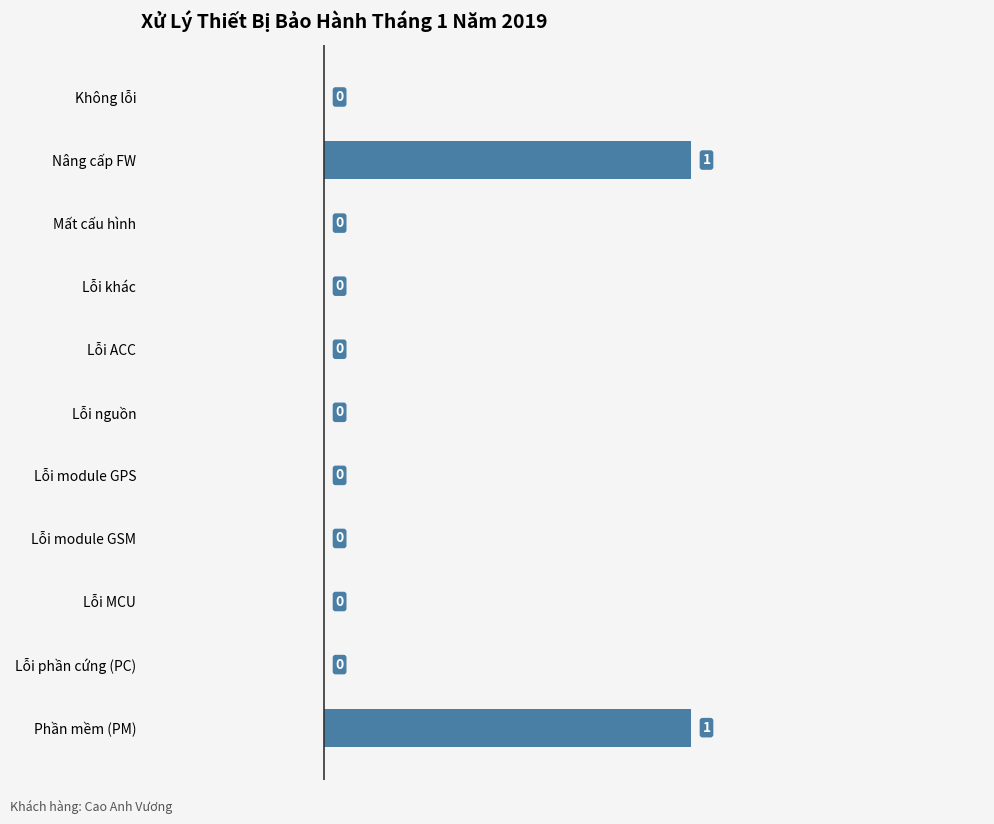

Reading bottom to top, extract all data points from this chart.

Phần mềm (PM)=1	Lỗi phần cứng (PC)=0	Lỗi MCU=0	Lỗi module GSM=0	Lỗi module GPS=0	Lỗi nguồn=0	Lỗi ACC=0	Lỗi khác=0	Mất cấu hình=0	Nâng cấp FW=1	Không lỗi=0